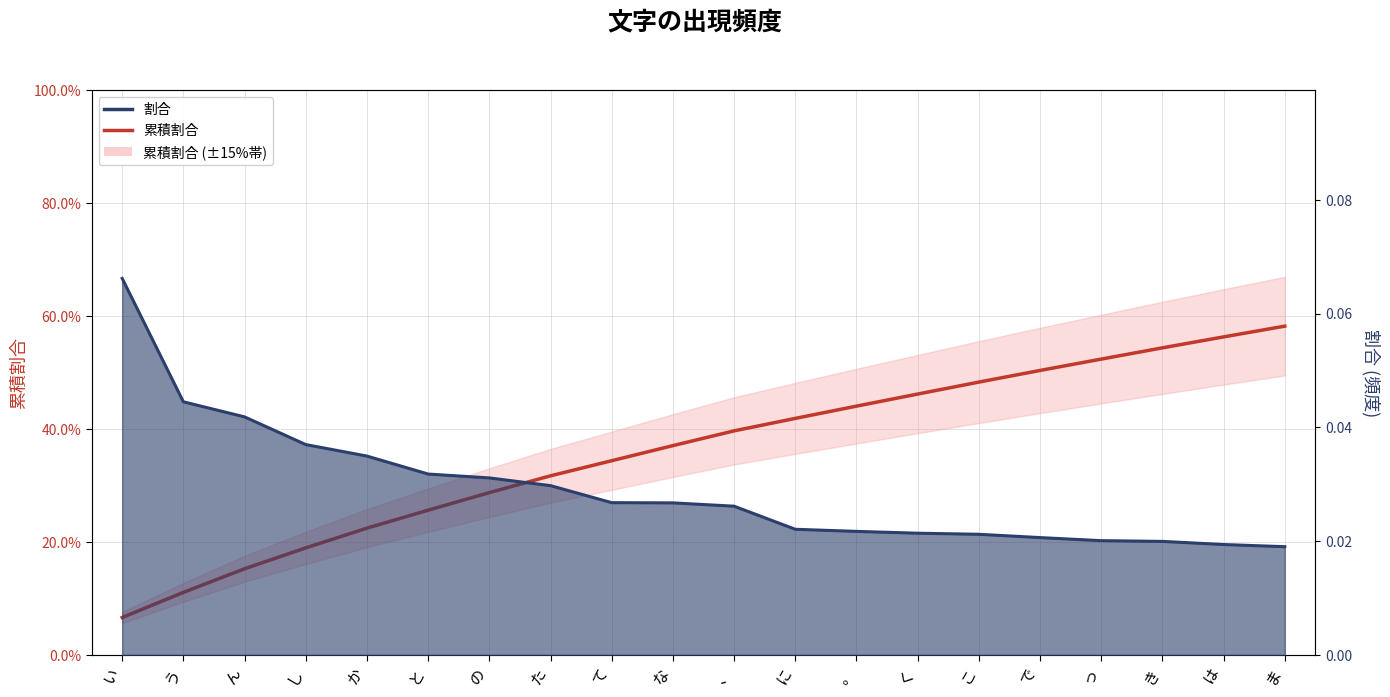

Reading left to right, what are all the values shown in this chart?

い=0.1	う=0.1	ん=0.2	し=0.2	か=0.2	と=0.3	の=0.3	た=0.3	て=0.3	な=0.4	、=0.4	に=0.4	。=0.4	く=0.5	こ=0.5	で=0.5	っ=0.5	き=0.5	は=0.6	ま=0.6